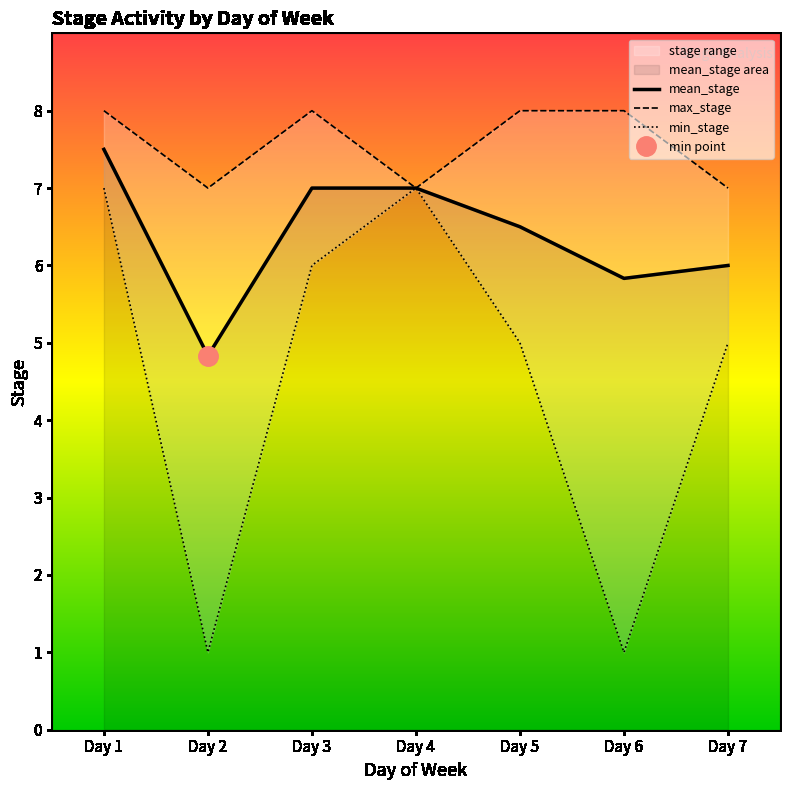

True or false: mean_stage has a value of 7.0 at Day 3.

True